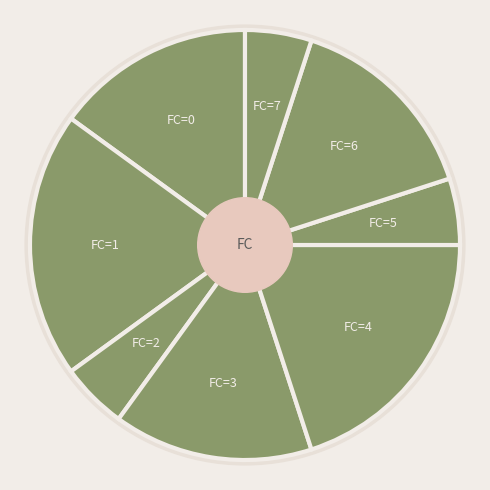

Which slice is the largest?

1